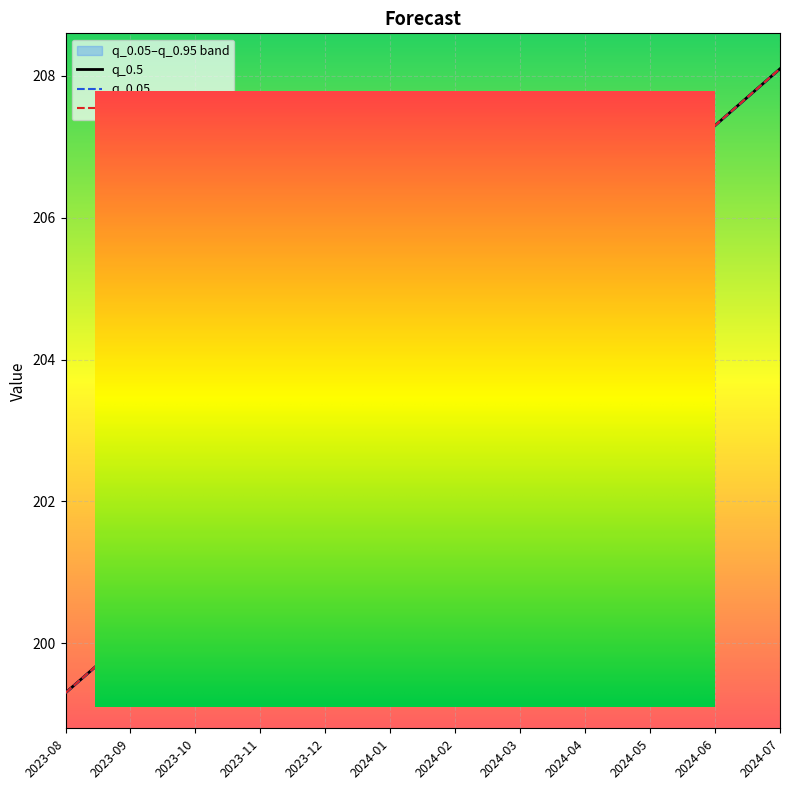

Does the chart display data point markers on the line(s)?

No